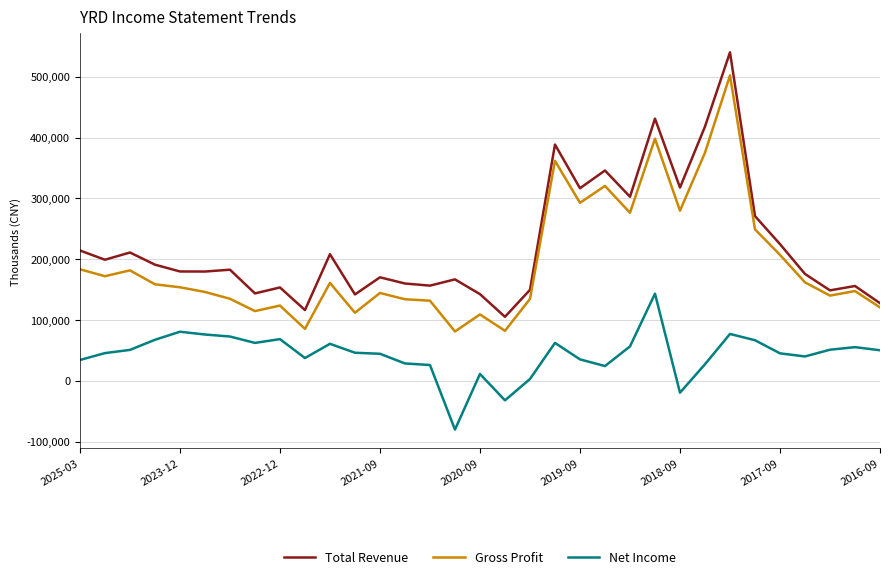

Which series has the largest range (max minus min)?

Total Revenue